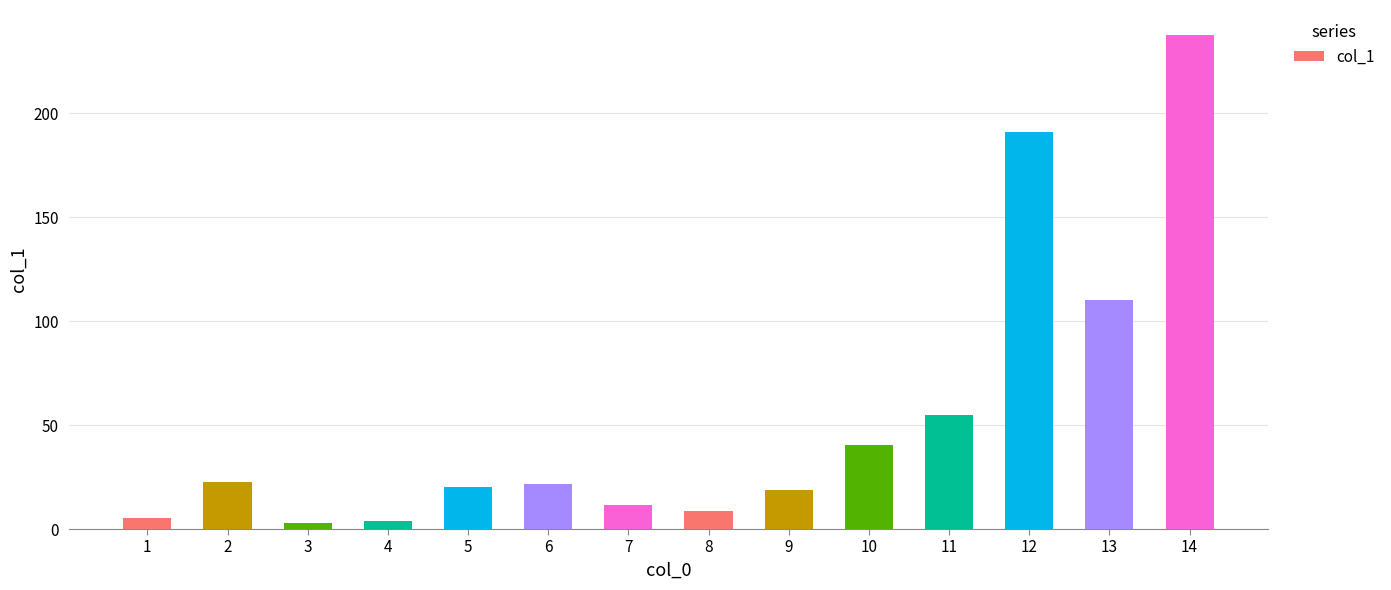

Reading left to right, transcribe all the data shown in this chart.

1=5.1	2=22.8	3=2.7	4=4.1	5=20.0	6=21.7	7=11.7	8=8.9	9=18.8	10=40.2	11=54.9	12=191.0	13=110.3	14=237.7